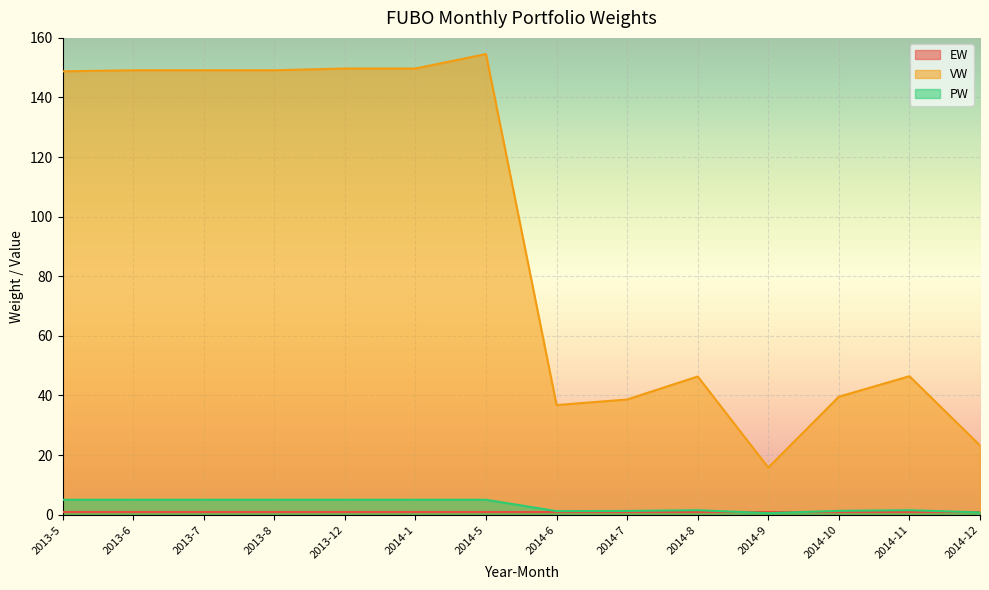

Which has a higher value, 2014-5 or 2014-11?

2014-5